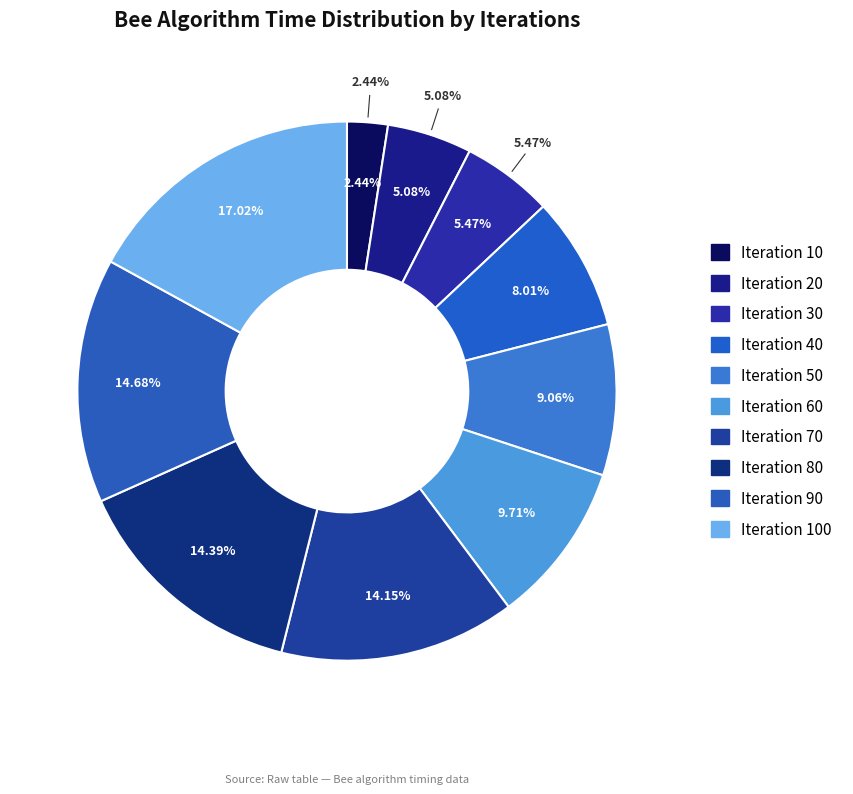

Is there any slice that represents more than half of the pie?

No